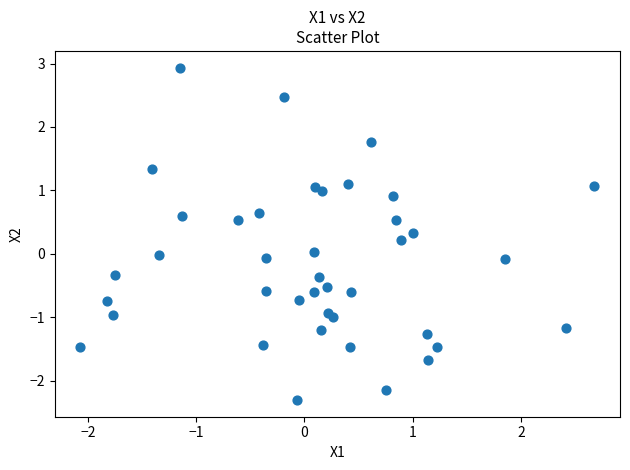

What is the range of Y values (max minus min)?

5.2